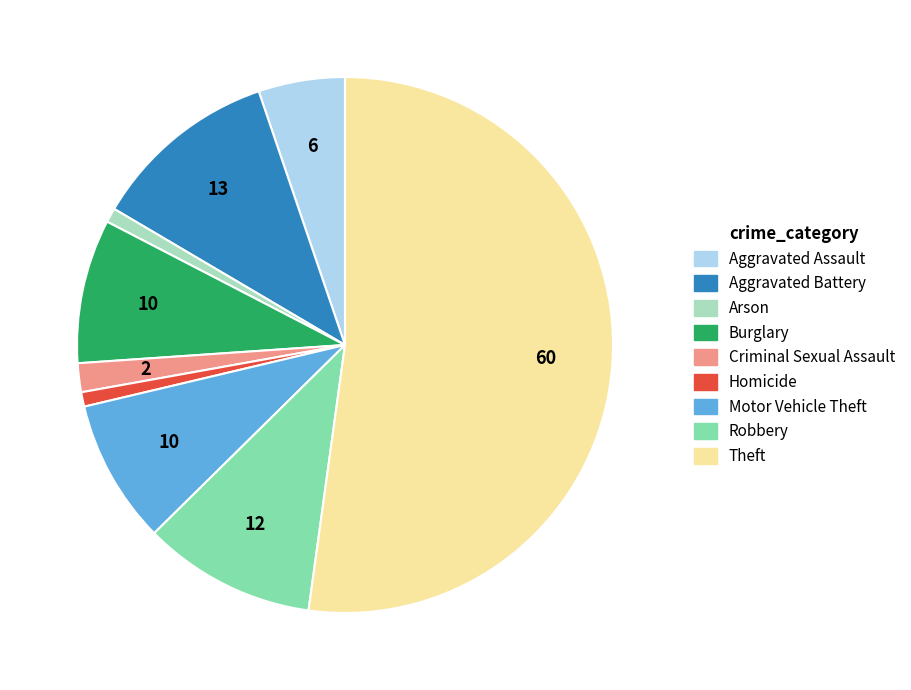

Is Theft the majority of the pie?

Yes